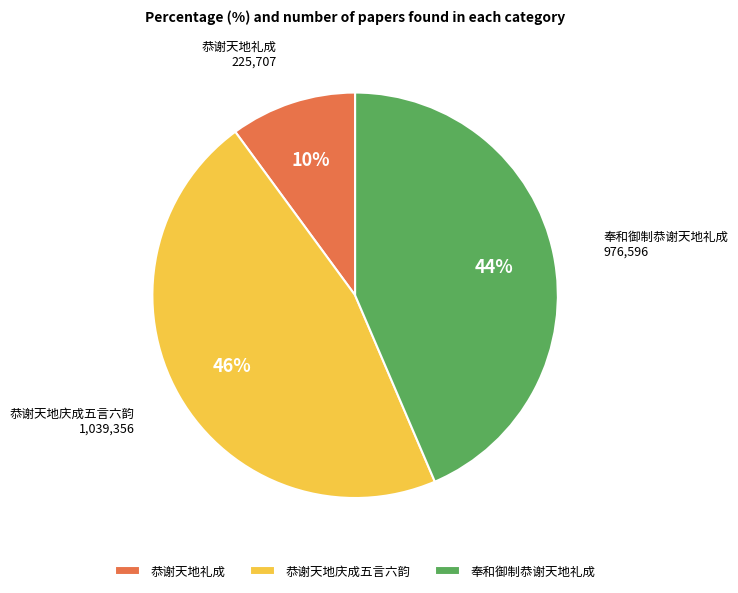

Is there any slice that represents more than half of the pie?

No